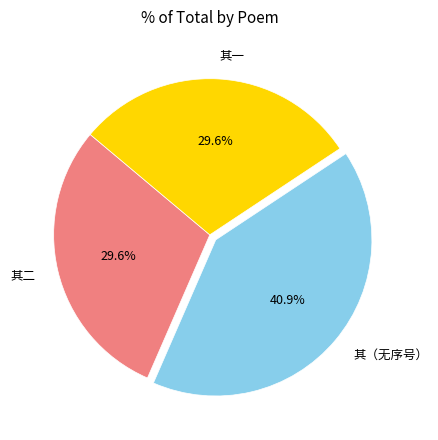

Count the number of slices in the pie.

3